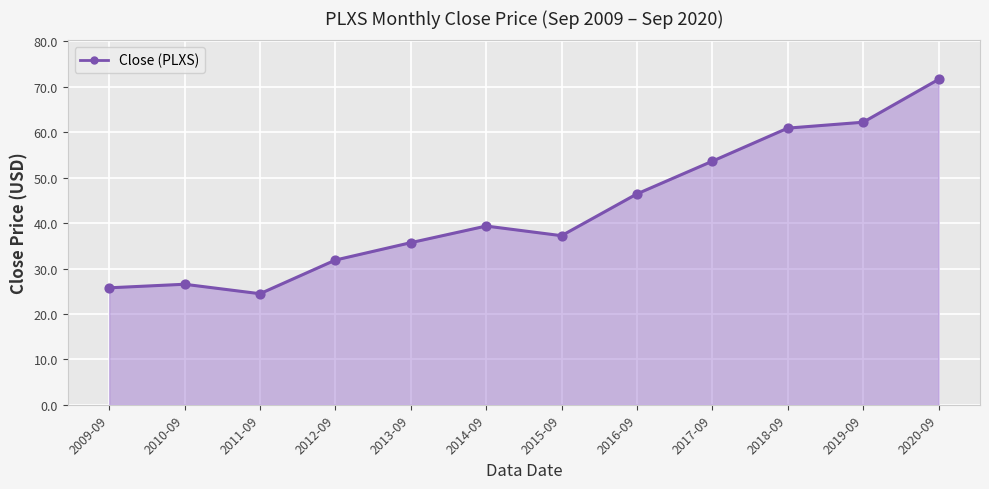

Which has a higher value, 2011-09 or 2014-09?

2014-09